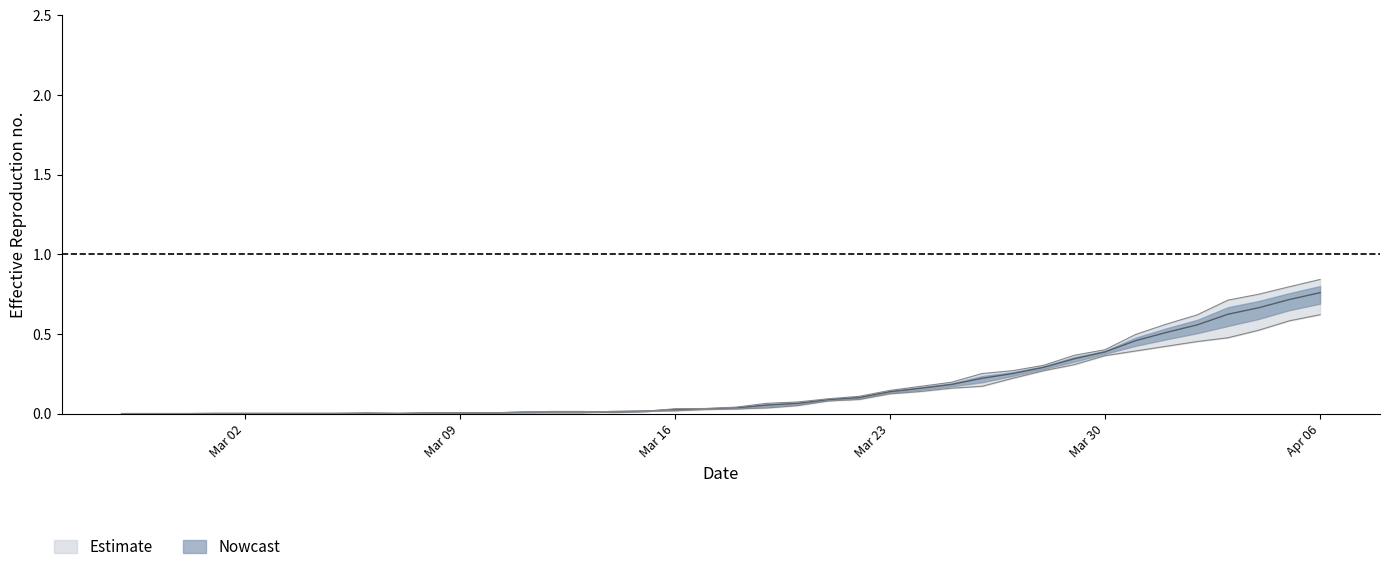

Reading right to left, what are all the values shown in this chart?

0: 0.8	0.7	0.7	0.6	0.6	0.5	0.5	0.4	0.3	0.3	0.3	0.2	0.2	0.2	0.1	0.1	0.1	0.1	0.1	0.0	0.0	0.0	0.0	0.0	0.0	0.0	0.0	0.0	0.0	0.0	0.0	0.0	0.0	0.0	0.0	0.0	0.0	0.0	0.0	0.0
1: 0.8	0.8	0.7	0.7	0.6	0.6	0.5	0.4	0.4	0.3	0.3	0.3	0.2	0.2	0.1	0.1	0.1	0.1	0.1	0.0	0.0	0.0	0.0	0.0	0.0	0.0	0.0	0.0	0.0	0.0	0.0	0.0	0.0	0.0	0.0	0.0	0.0	0.0	0.0	0.0
2: 0.6	0.6	0.5	0.5	0.5	0.4	0.4	0.4	0.3	0.3	0.2	0.2	0.2	0.1	0.1	0.1	0.1	0.1	0.0	0.0	0.0	0.0	0.0	0.0	0.0	0.0	0.0	0.0	0.0	0.0	0.0	0.0	0.0	0.0	0.0	0.0	0.0	0.0	0.0	0.0